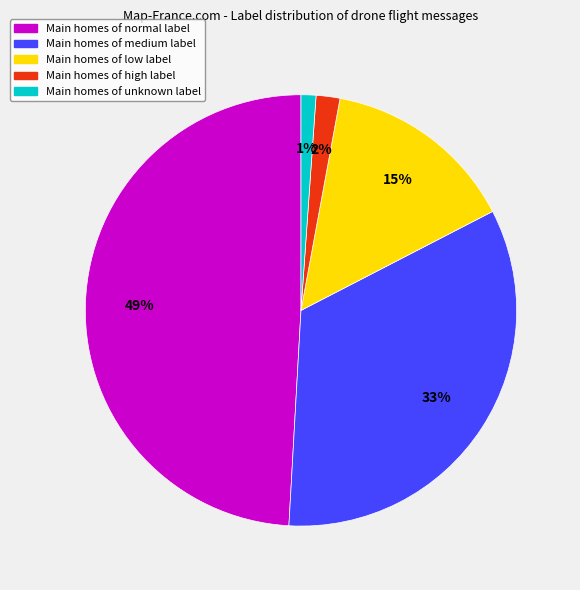

To the nearest percent, what percentage of the pie is Main homes of high label?

2%